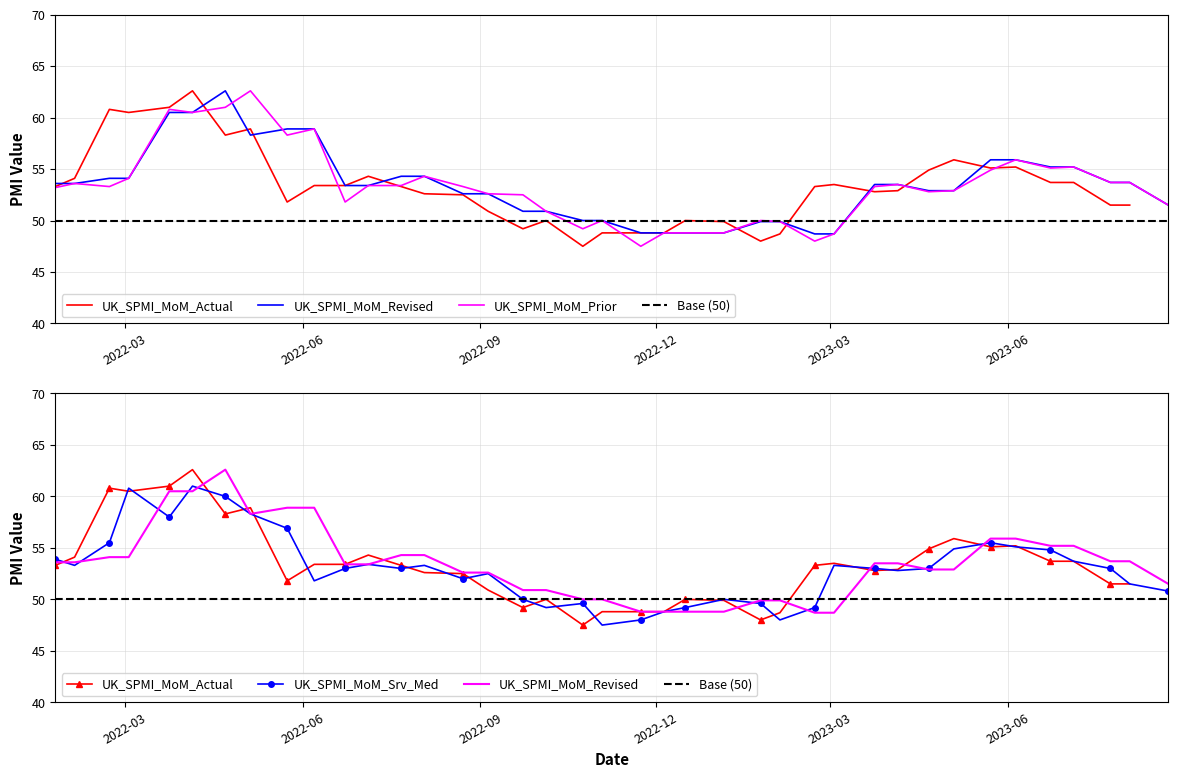

Count the number of categories in the chart.

39